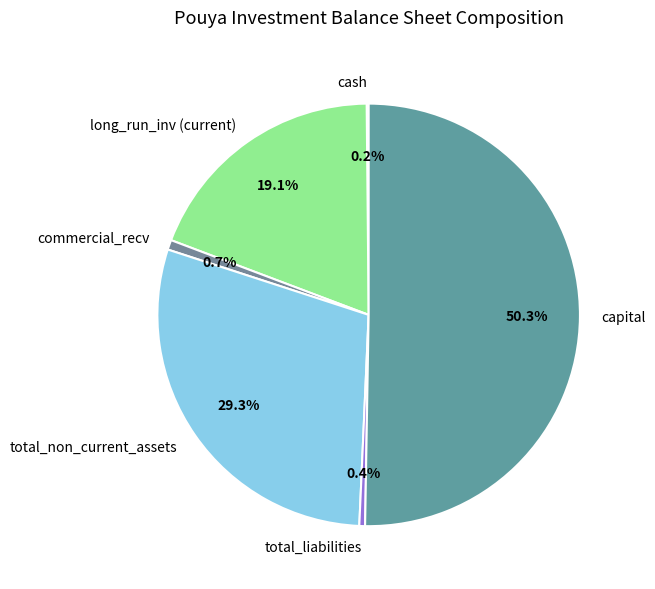

To the nearest percent, what is the difference between the largest and smallest slice percentages?

50%